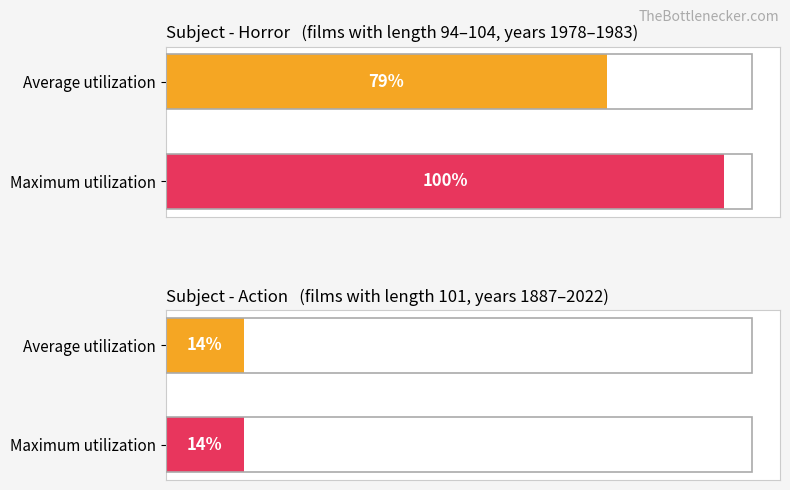

Reading left to right, transcribe all the data shown in this chart.

Average utilization: 79	14
Maximum utilization: 100	14